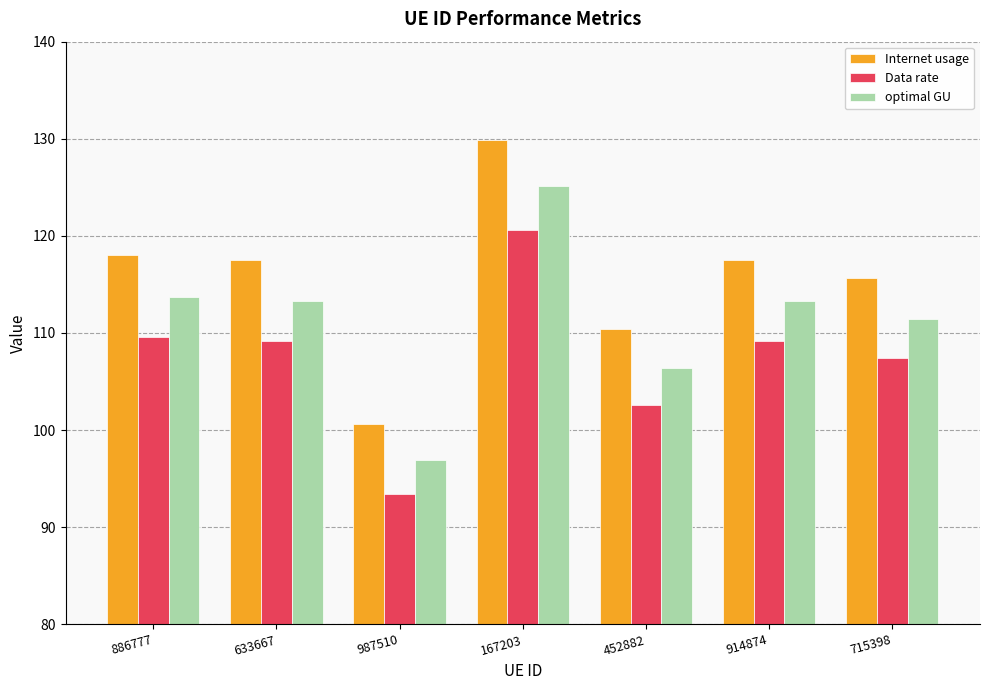

List the series in order of their overall mean, lowest first.

Data rate, optimal GU, Internet usage